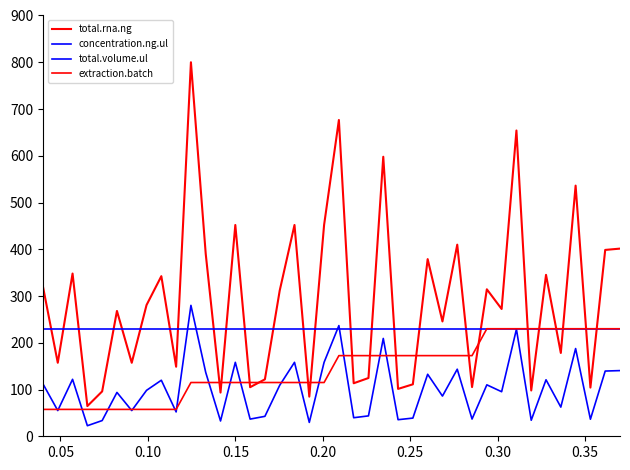

Does the chart have visible grid lines?

No